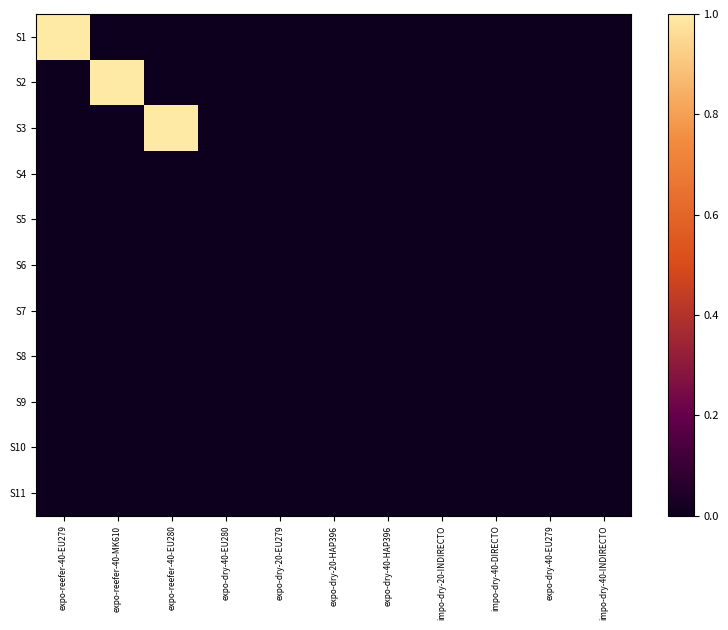

Between expo-dry-20-HAP396 and expo-dry-40-EU280, which is larger?

expo-dry-20-HAP396